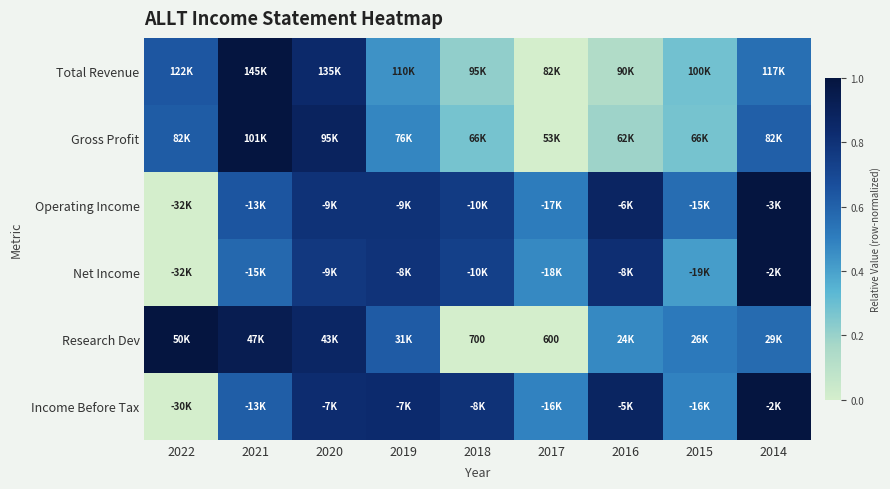

The value of Operating Income at 2021 is 0.6. True or false?

True